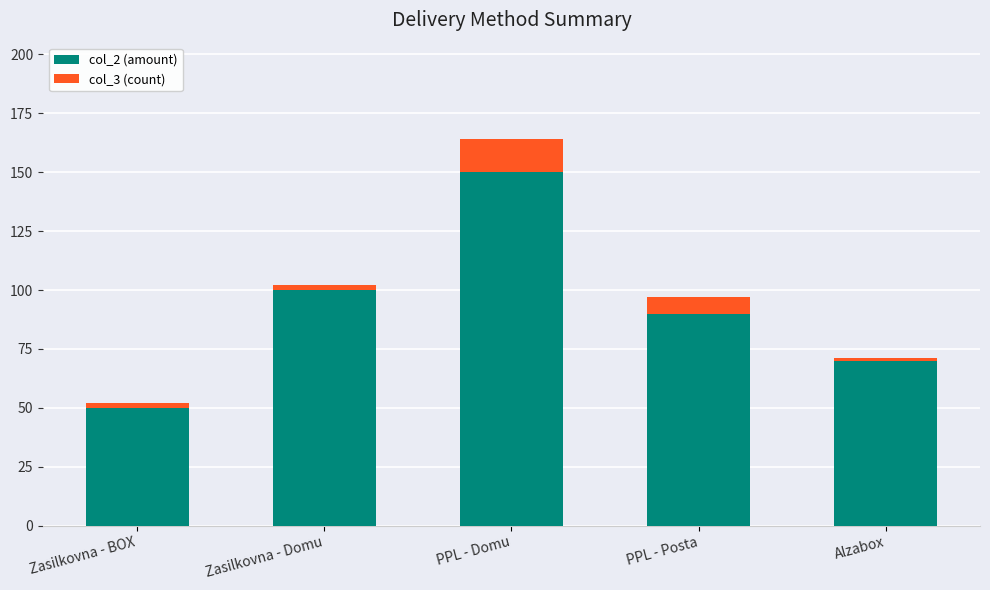

True or false: col_2 (amount) has a value of 124 at Alzabox.

False